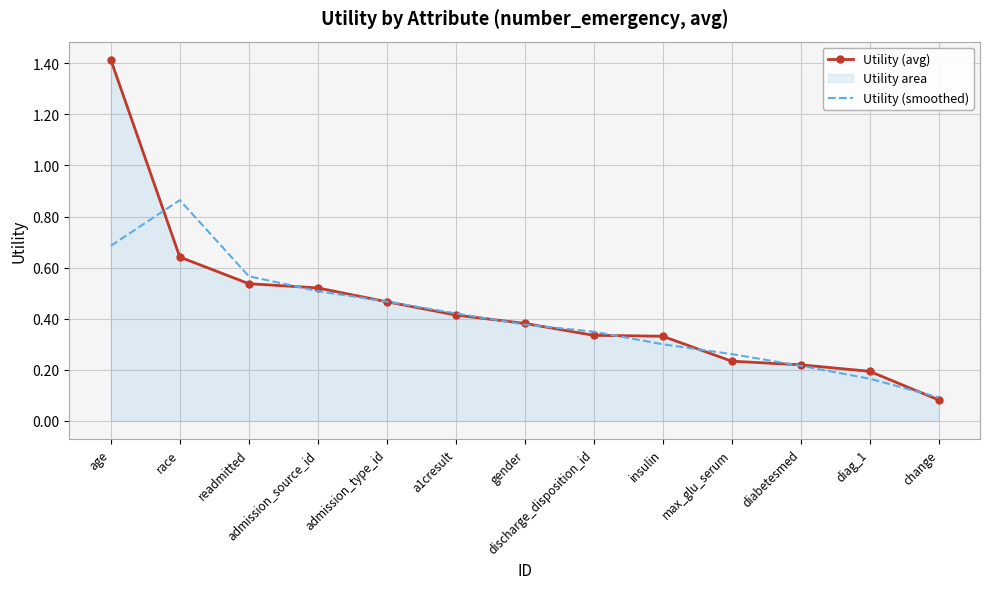

At which category does Utility (smoothed) reach its first local peak?

race